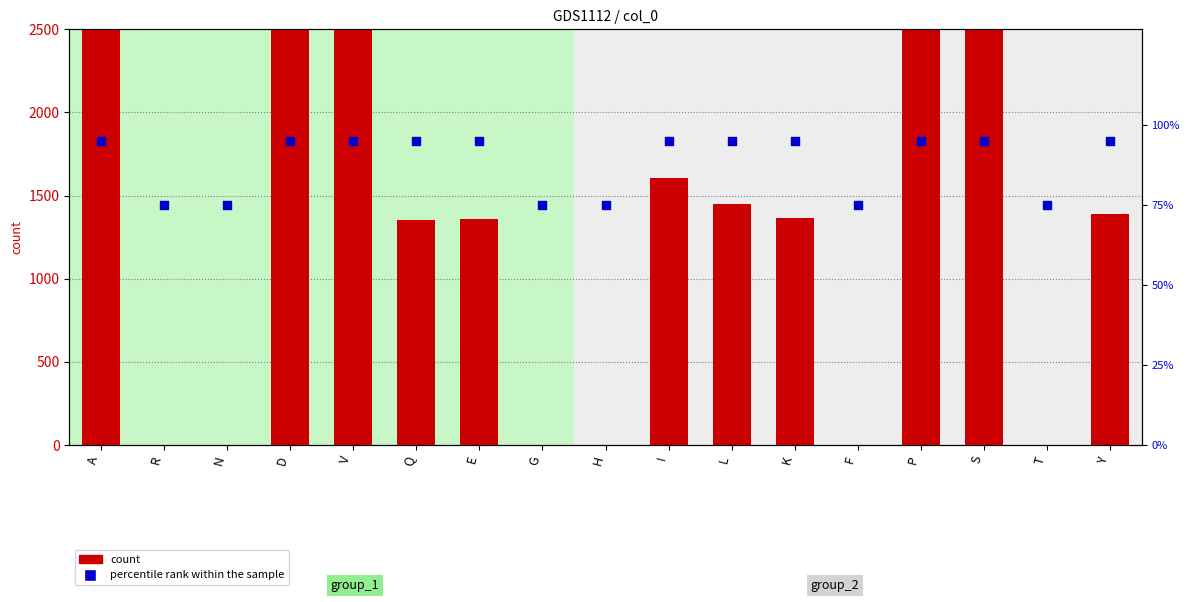

What are all the series names shown in the legend?

count, percentile rank within the sample